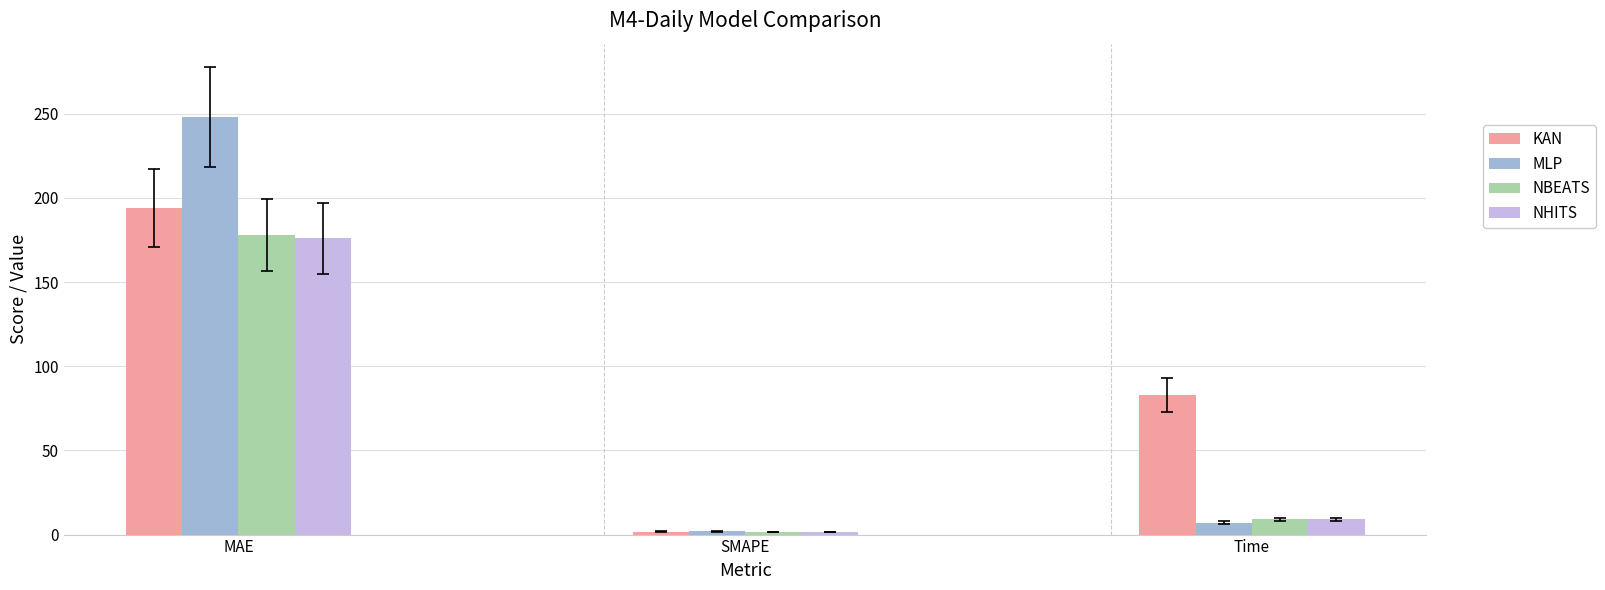

Which series has the largest total across all categories?

KAN